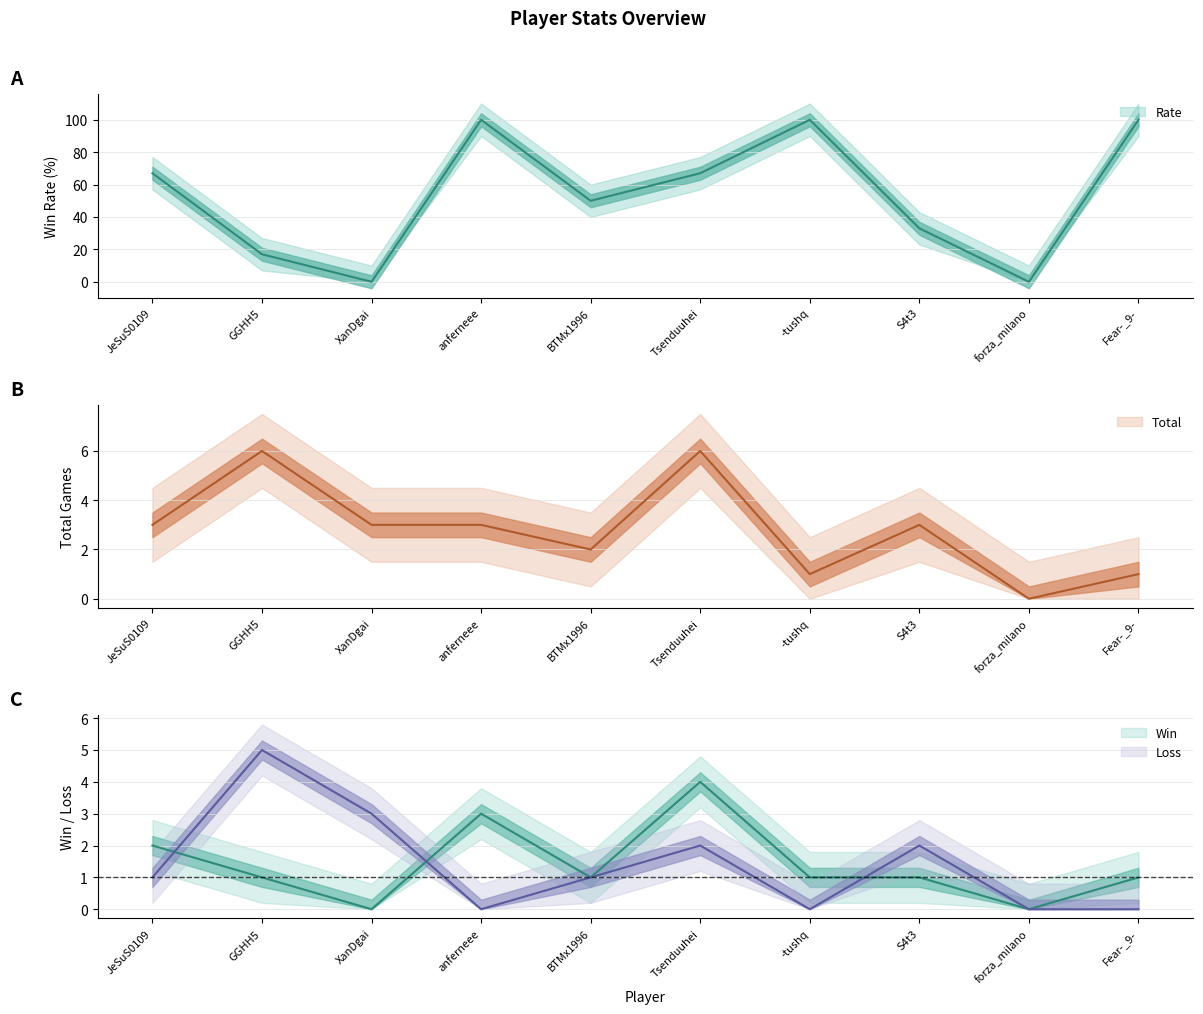

At which category is the sum across all series the highest?

anferneee